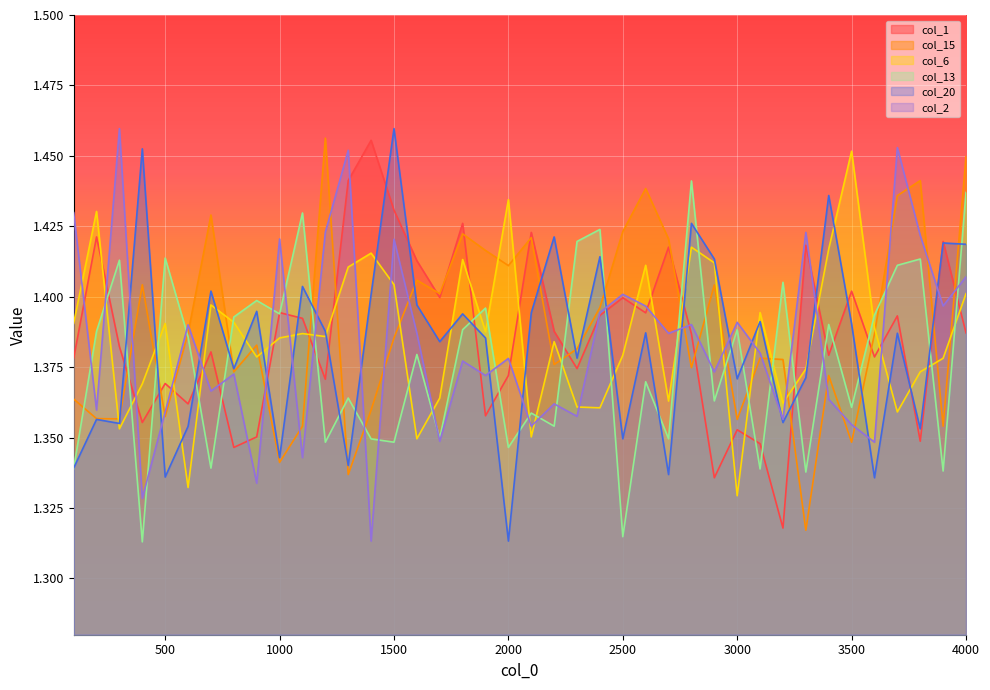

The col_15 series shows 2.2 at 300. True or false?

False